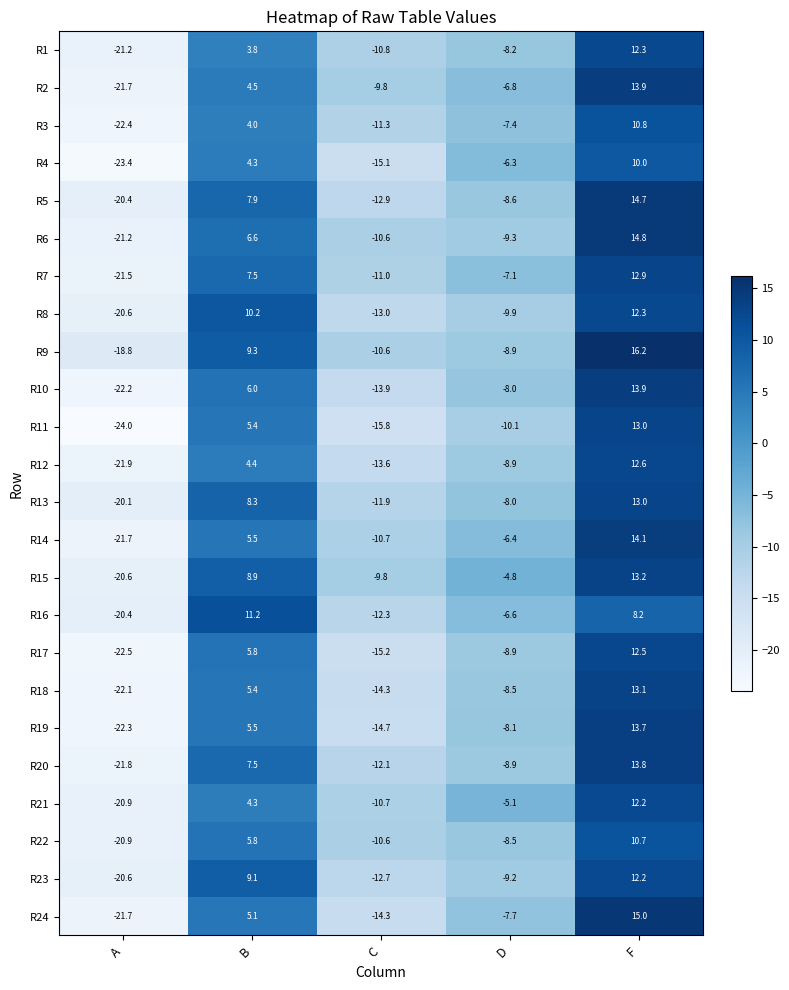

What is the spread (max minus min) of values at C?

6.0